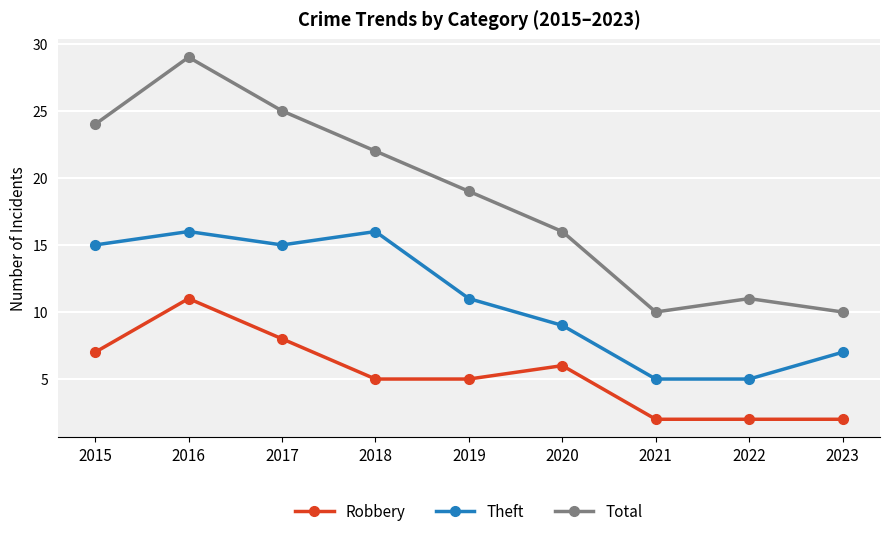

Is the value of Theft at 2022 greater than the value of Total at 2016?

No